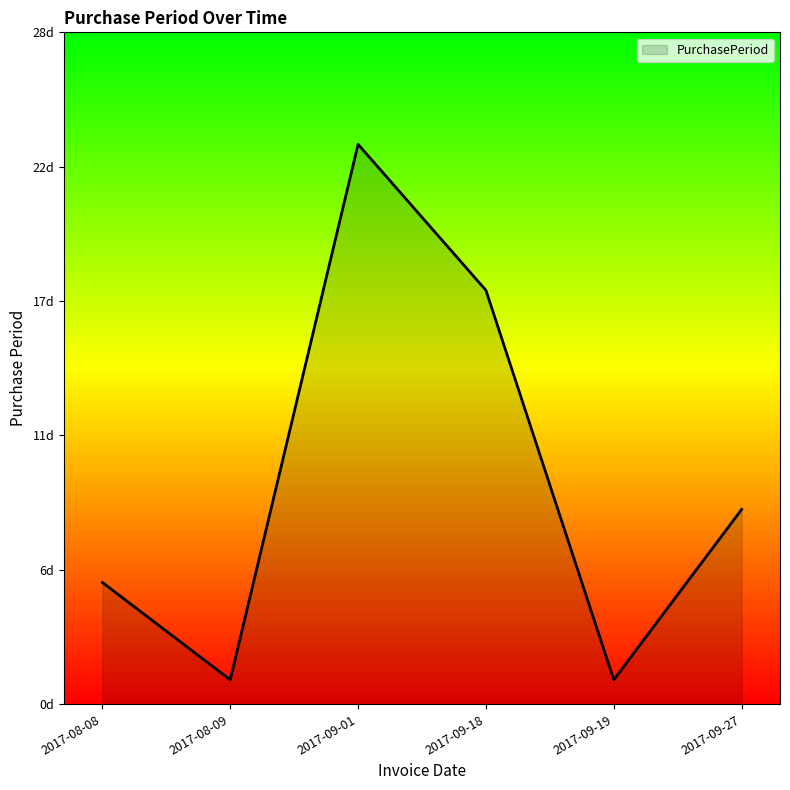

Does the chart have visible grid lines?

No